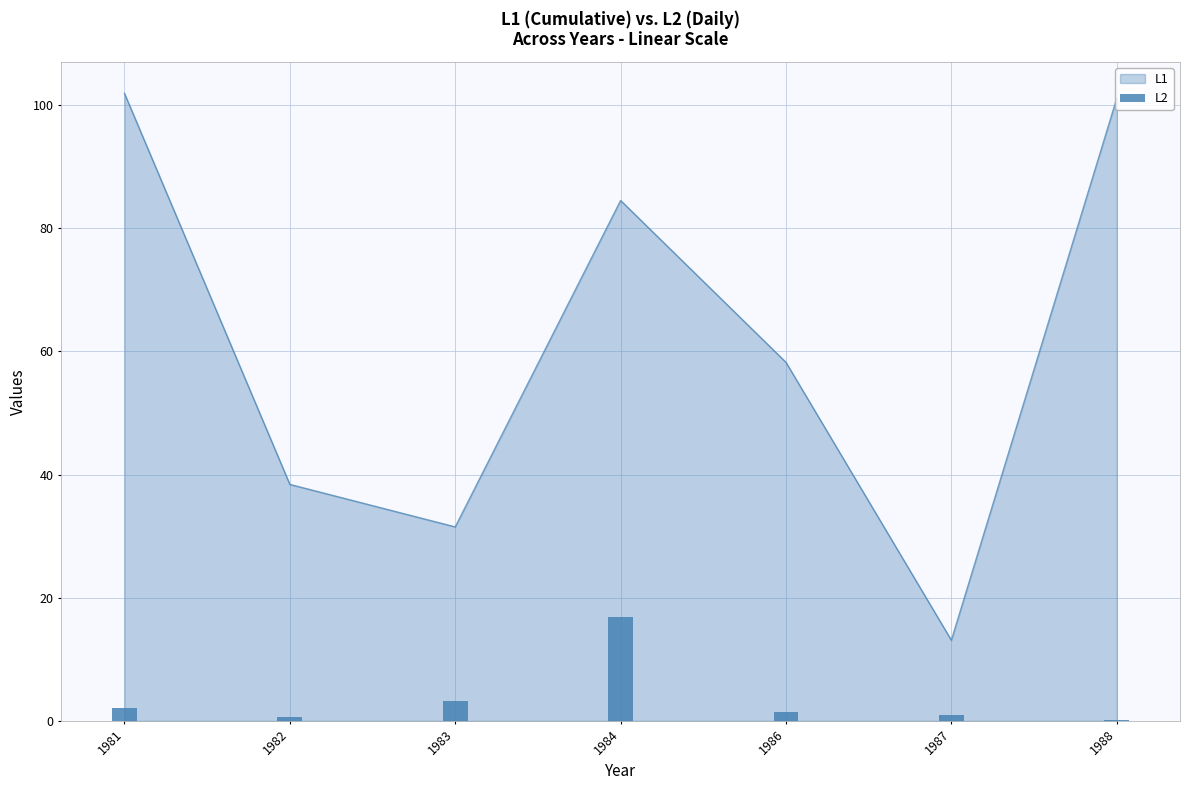

Is it true that the value at 1986 is 0.6?

False